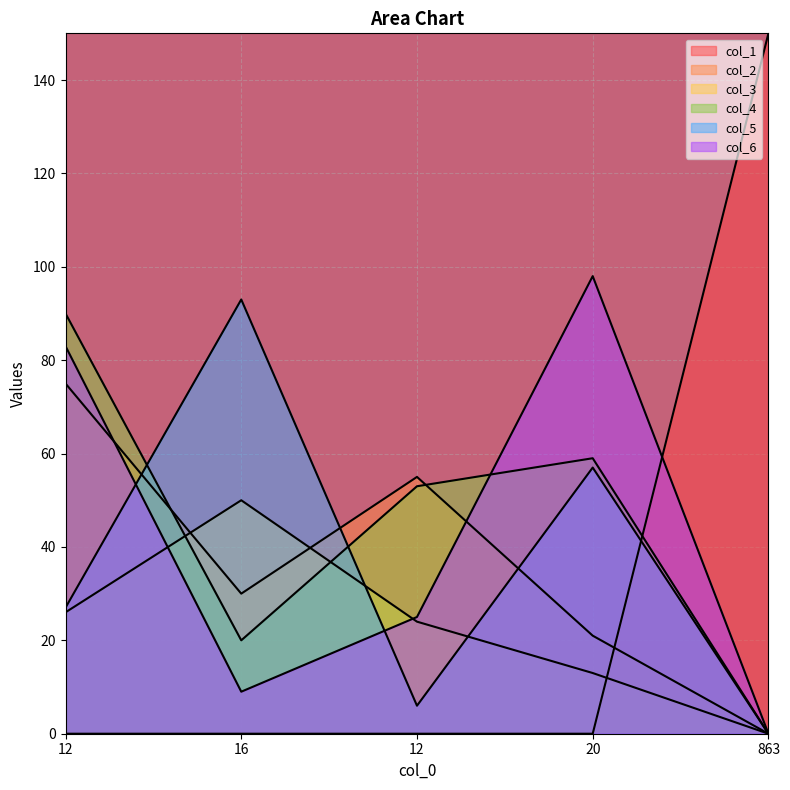

Which series has the largest total across all categories?

col_4